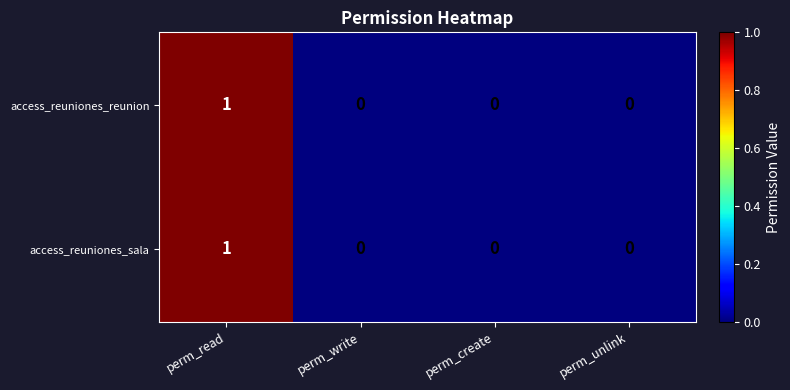

Reading left to right, list all the values displayed in this chart.

access_reuniones_reunion: 1	0	0	0
access_reuniones_sala: 1	0	0	0